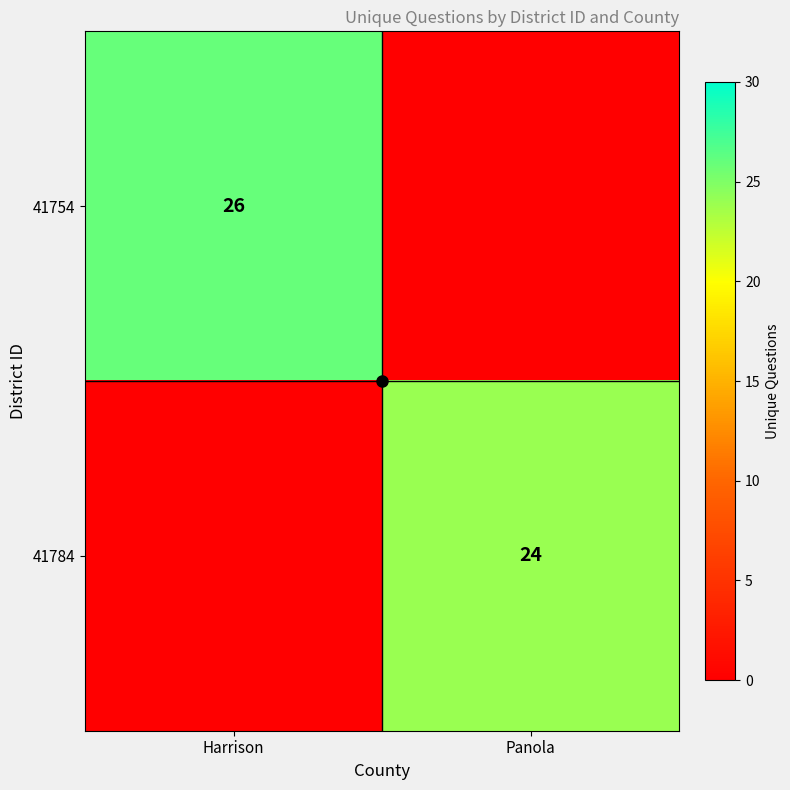

The 41754 series shows -10 at Panola. True or false?

False